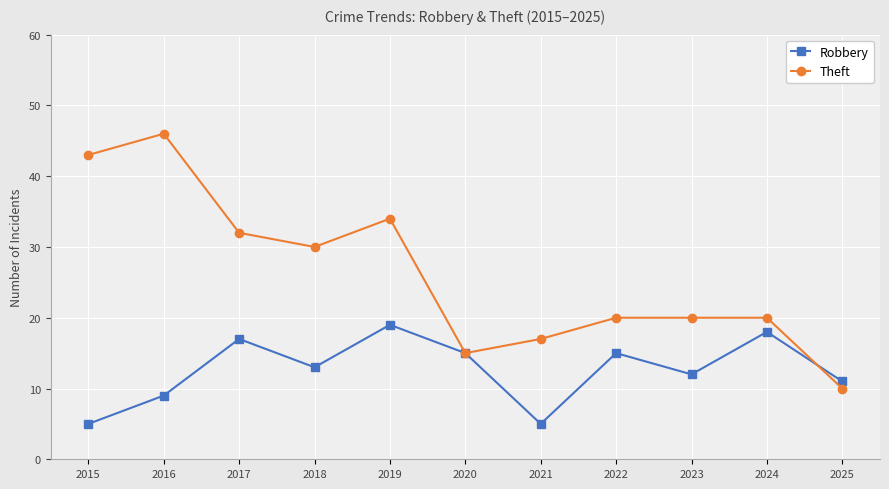

List the series in order of their overall mean, lowest first.

Robbery, Theft